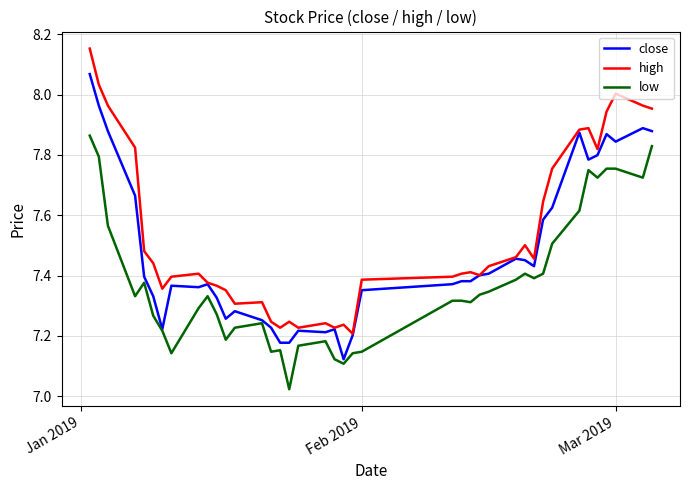

Which series has the largest total across all categories?

high